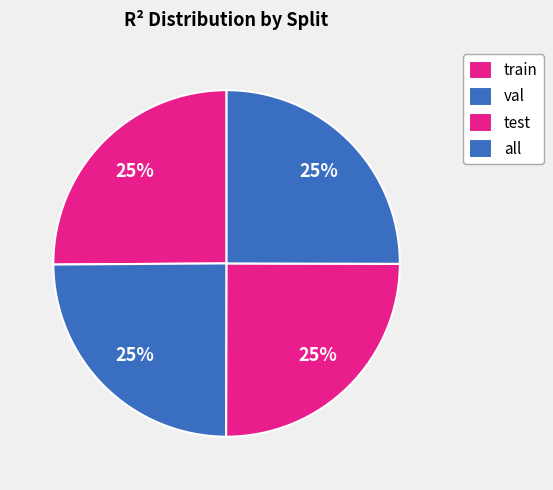

What is the smallest slice in the pie chart?

val